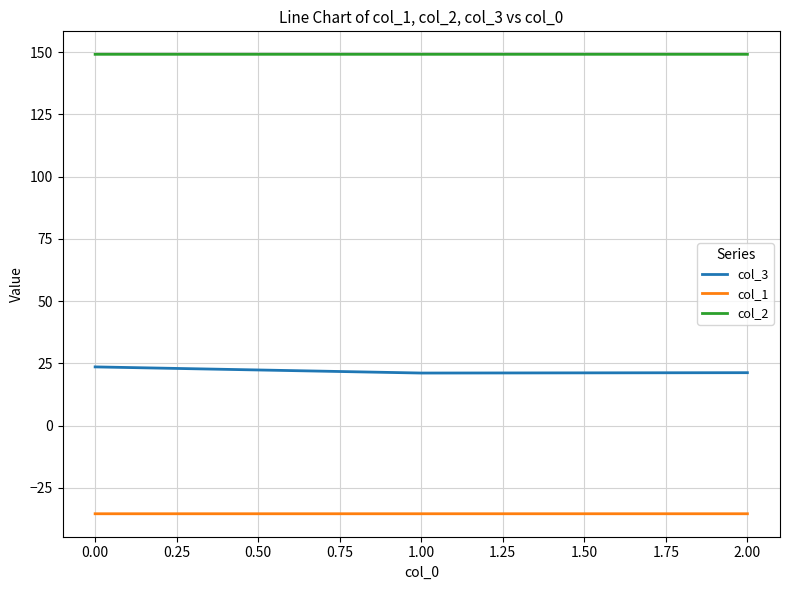

How many lines are shown in the chart?

3